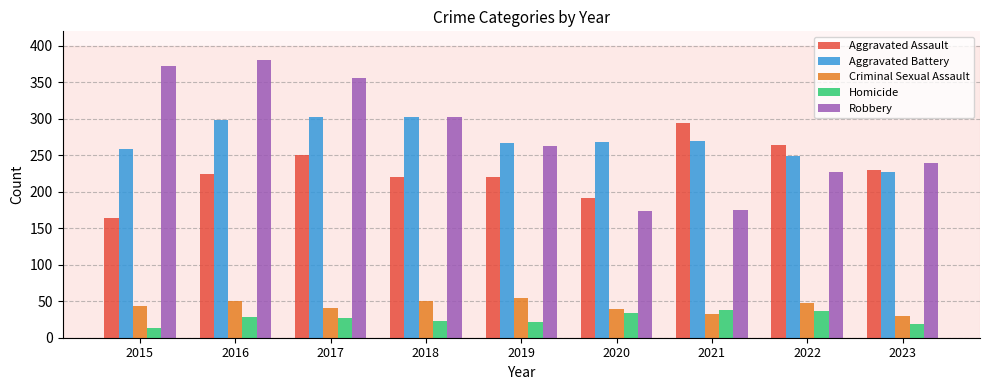

What is the value of the Homicide bar at the 5th from the left?

21